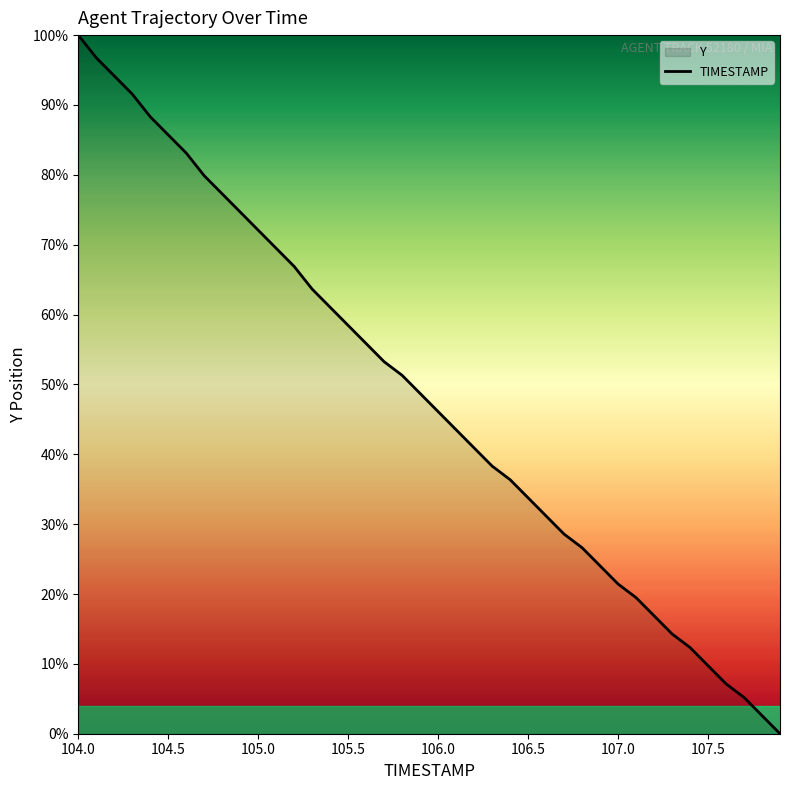

What is the difference between the maximum and minimum values?

100.0